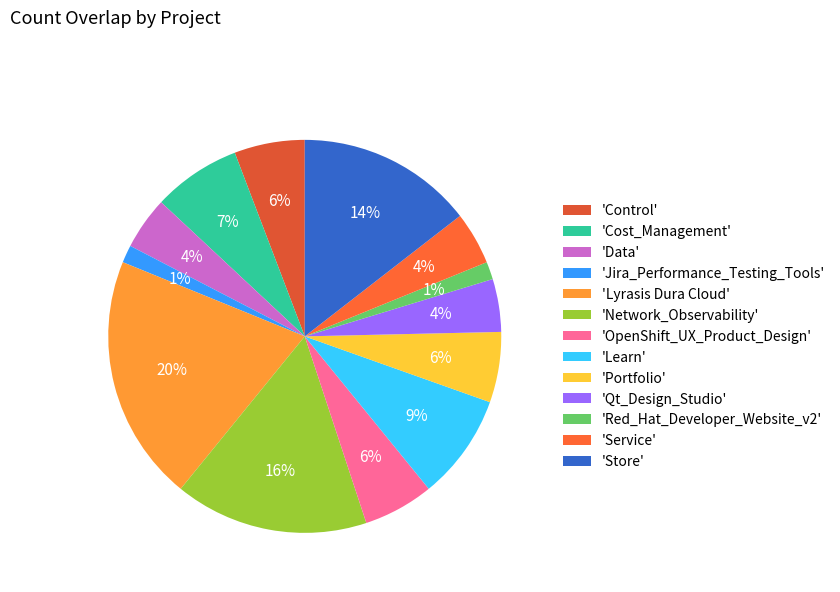

Which category has the biggest portion of the pie?

'Lyrasis Dura Cloud'